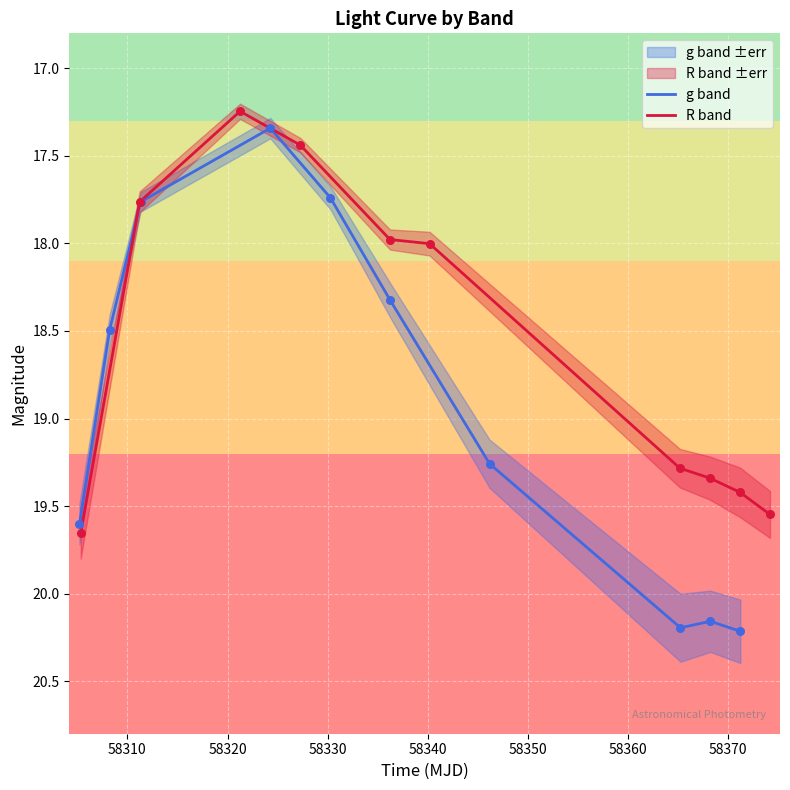

What are all the series names shown in the legend?

g band, R band